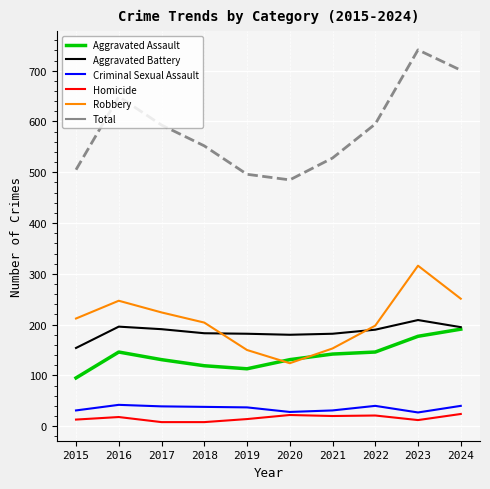

What is the greatest value displayed?

741